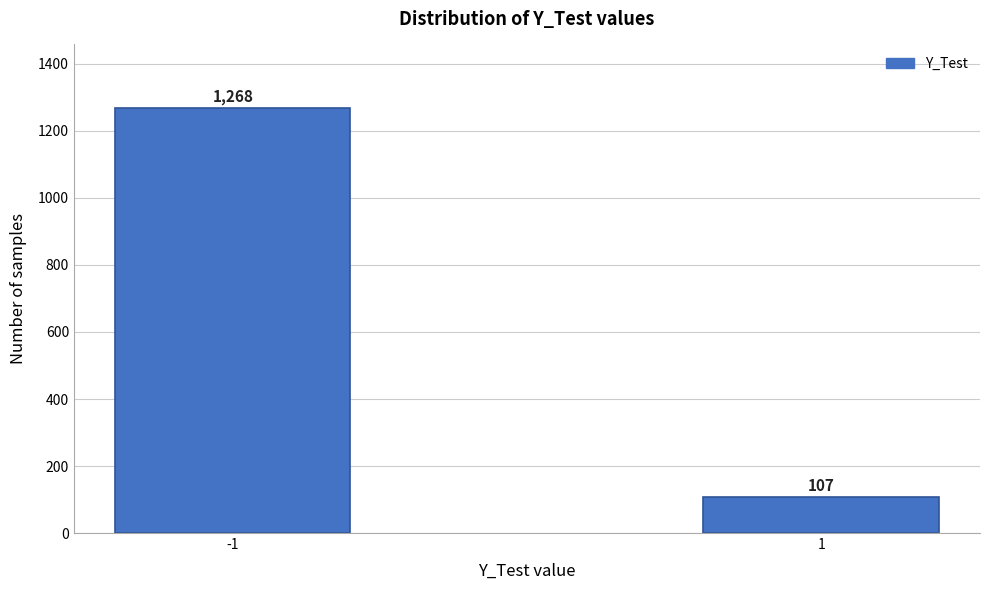

Reading right to left, list all the values displayed in this chart.

107	1268